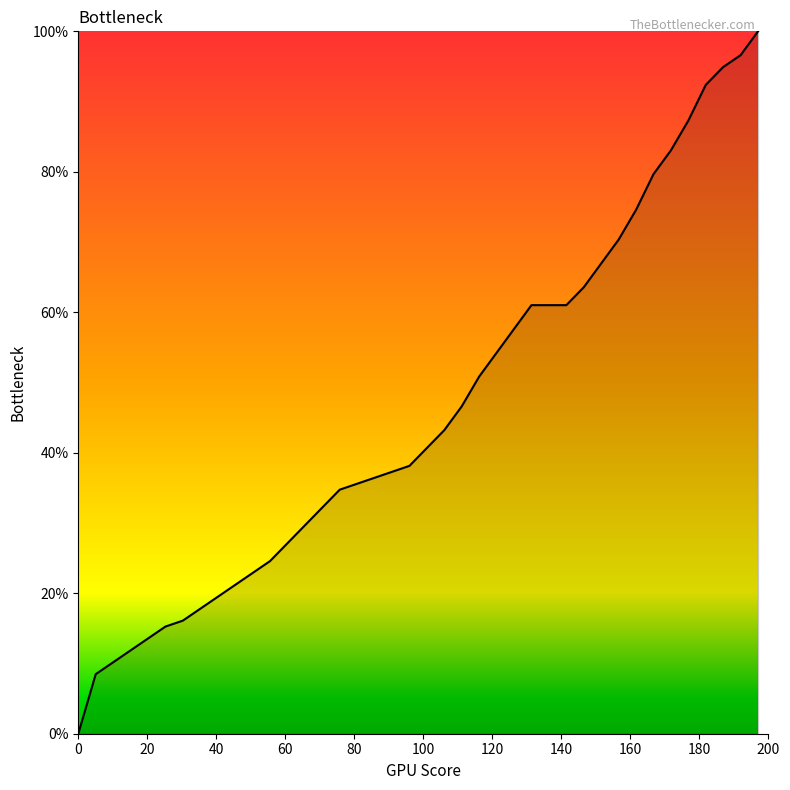

What is the difference between the maximum and minimum values?

100.0